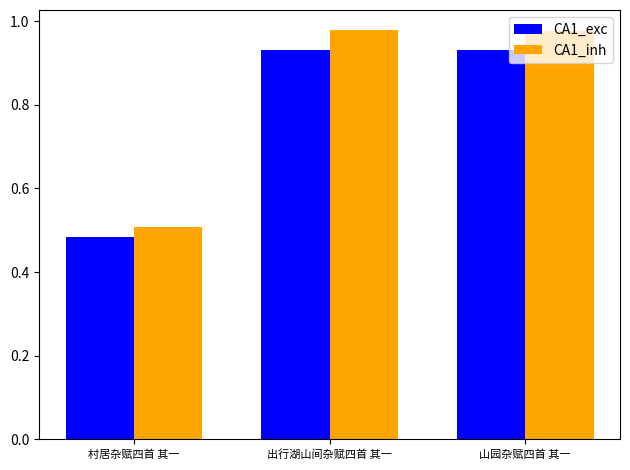

List the series in order of their peak value, highest first.

CA1_inh, CA1_exc